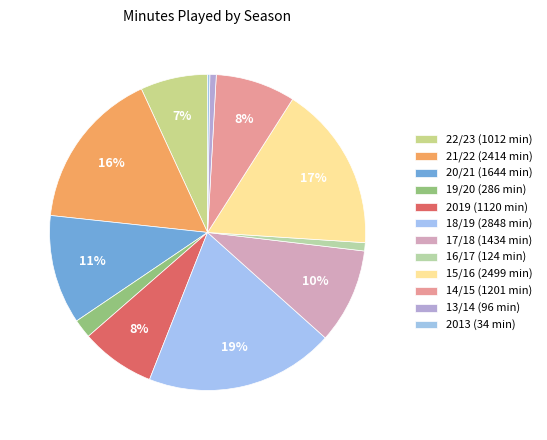

To the nearest percent, what is the difference between the largest and smallest slice percentages?

19%